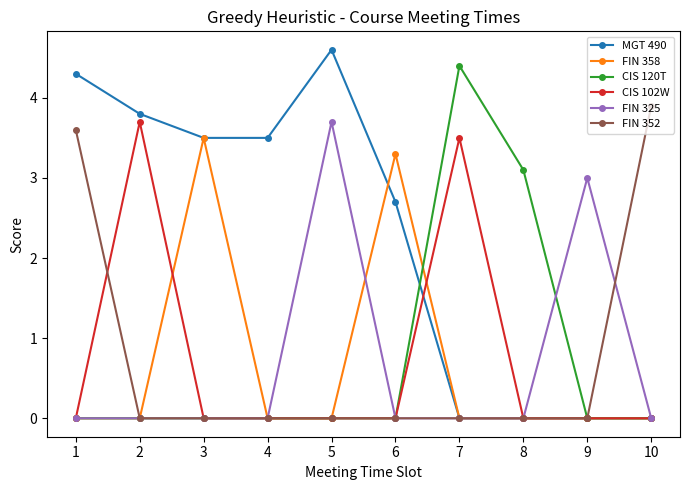

Which series has the largest range (max minus min)?

MGT 490